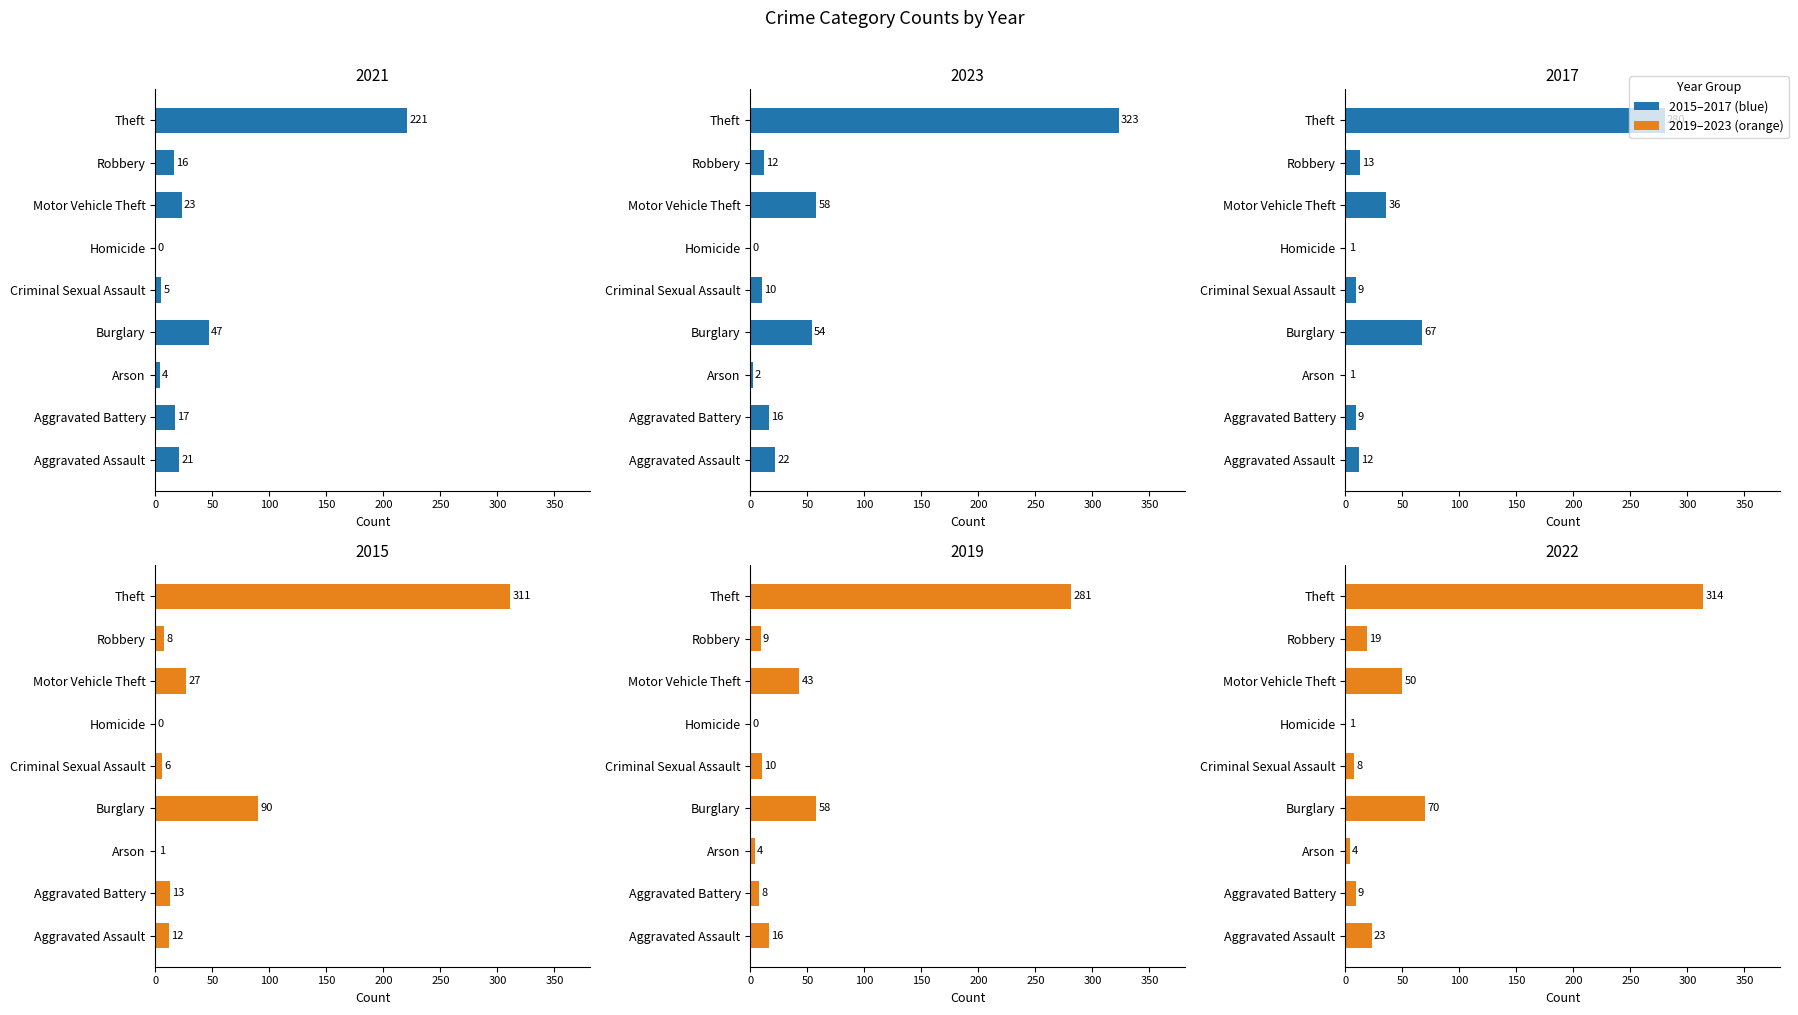

Which series has the widest spread of values?

2023